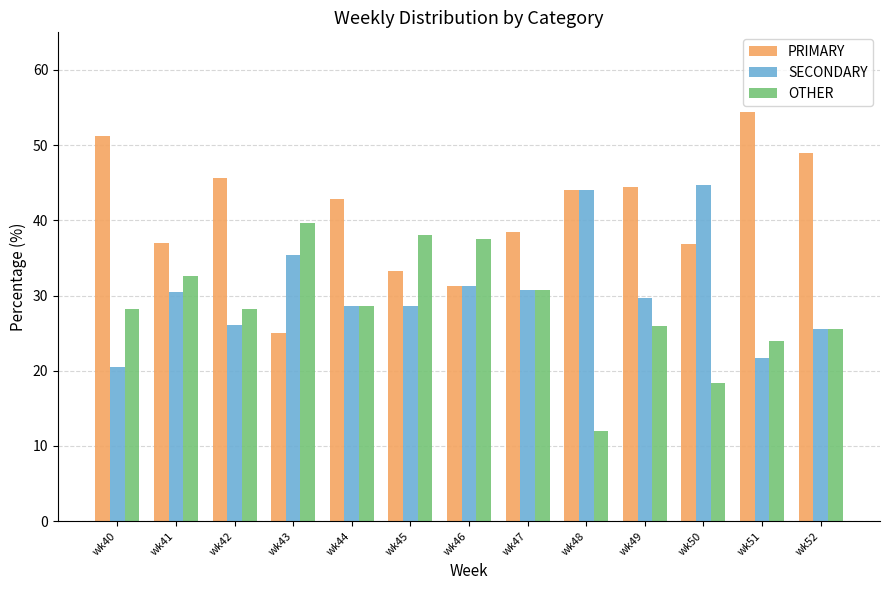

How many data points in SECONDARY are above 29?

7